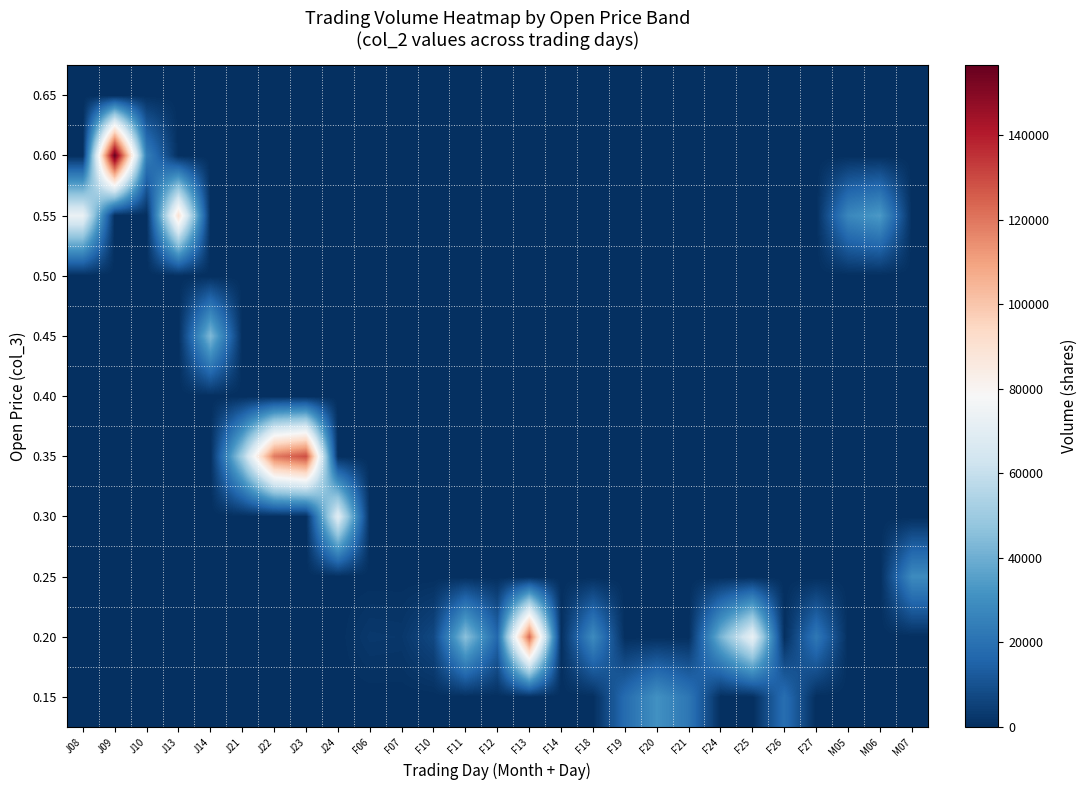

Reading left to right, what are all the values shown in this chart?

0.15: J08=0	J09=0	J10=0	J13=0	J14=0	J21=0	J22=0	J23=0	J24=0	F06=0	F07=0	F10=0	F11=0	F12=0	F13=0	F14=0	F18=0	F19=18140	F20=30840	F21=21790	F24=0	F25=0	F26=19000	F27=0	M05=0	M06=0	M07=0
0.20: J08=0	J09=0	J10=0	J13=0	J14=0	J21=0	J22=0	J23=0	J24=0	F06=2700	F07=2400	F10=7200	F11=46000	F12=16800	F13=122760	F14=200	F18=28880	F19=0	F20=0	F21=0	F24=41600	F25=72830	F26=0	F27=22210	M05=0	M06=0	M07=0
0.25: J08=0	J09=0	J10=0	J13=0	J14=0	J21=0	J22=0	J23=0	J24=0	F06=0	F07=0	F10=0	F11=0	F12=0	F13=0	F14=0	F18=0	F19=0	F20=0	F21=0	F24=0	F25=0	F26=0	F27=0	M05=0	M06=0	M07=28700
0.30: J08=0	J09=0	J10=0	J13=0	J14=0	J21=0	J22=0	J23=0	J24=69500	F06=0	F07=0	F10=0	F11=0	F12=0	F13=0	F14=0	F18=0	F19=0	F20=0	F21=0	F24=0	F25=0	F26=0	F27=0	M05=0	M06=0	M07=0
0.35: J08=0	J09=0	J10=0	J13=0	J14=0	J21=52200	J22=119350	J23=129300	J24=0	F06=0	F07=0	F10=0	F11=0	F12=0	F13=0	F14=0	F18=0	F19=0	F20=0	F21=0	F24=0	F25=0	F26=0	F27=0	M05=0	M06=0	M07=0
0.40: J08=0	J09=0	J10=0	J13=0	J14=0	J21=0	J22=0	J23=0	J24=0	F06=0	F07=0	F10=0	F11=0	F12=0	F13=0	F14=0	F18=0	F19=0	F20=0	F21=0	F24=0	F25=0	F26=0	F27=0	M05=0	M06=0	M07=0
0.45: J08=0	J09=0	J10=0	J13=0	J14=43800	J21=0	J22=0	J23=0	J24=0	F06=0	F07=0	F10=0	F11=0	F12=0	F13=0	F14=0	F18=0	F19=0	F20=0	F21=0	F24=0	F25=0	F26=0	F27=0	M05=0	M06=0	M07=0
0.50: J08=0	J09=0	J10=0	J13=0	J14=0	J21=0	J22=0	J23=0	J24=0	F06=0	F07=0	F10=0	F11=0	F12=0	F13=0	F14=0	F18=0	F19=0	F20=0	F21=0	F24=0	F25=0	F26=0	F27=0	M05=0	M06=0	M07=0
0.55: J08=73250	J09=0	J10=0	J13=90000	J14=0	J21=0	J22=0	J23=0	J24=0	F06=0	F07=0	F10=0	F11=0	F12=0	F13=0	F14=0	F18=0	F19=0	F20=0	F21=0	F24=0	F25=0	F26=0	F27=0	M05=27500	M06=33600	M07=0
0.60: J08=0	J09=156600	J10=24600	J13=0	J14=0	J21=0	J22=0	J23=0	J24=0	F06=0	F07=0	F10=0	F11=0	F12=0	F13=0	F14=0	F18=0	F19=0	F20=0	F21=0	F24=0	F25=0	F26=0	F27=0	M05=0	M06=0	M07=0
0.65: J08=0	J09=0	J10=0	J13=0	J14=0	J21=0	J22=0	J23=0	J24=0	F06=0	F07=0	F10=0	F11=0	F12=0	F13=0	F14=0	F18=0	F19=0	F20=0	F21=0	F24=0	F25=0	F26=0	F27=0	M05=0	M06=0	M07=0